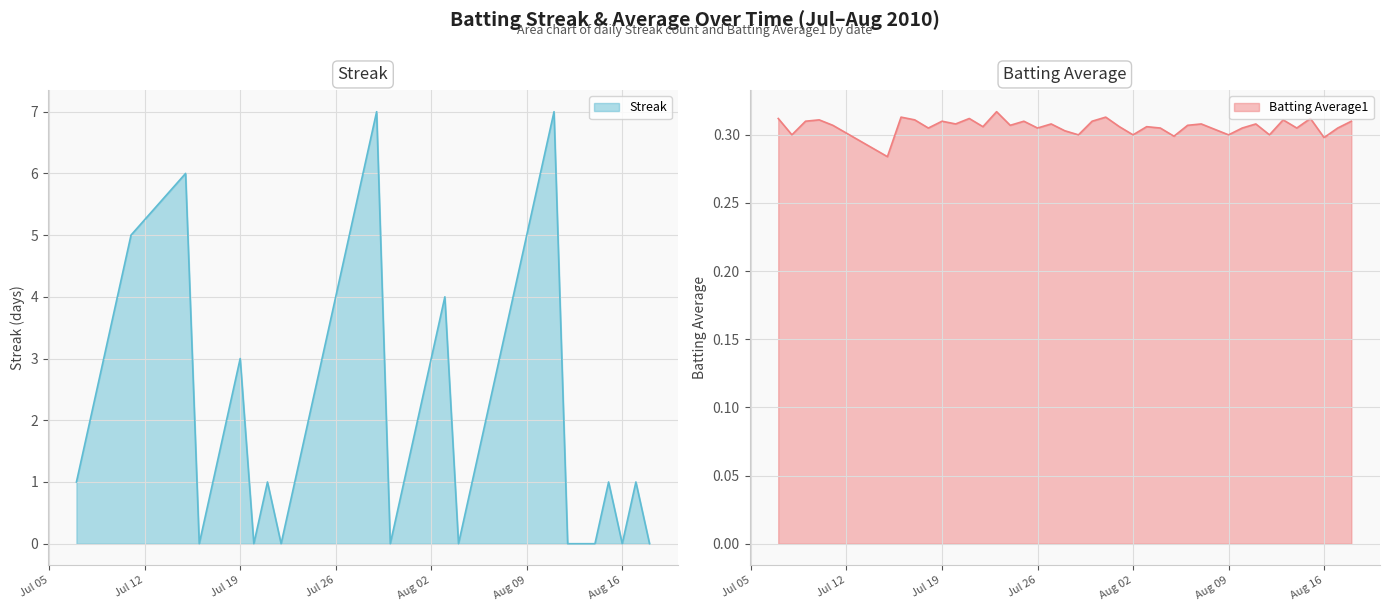

The value of Batting Average1 at 2010-08-12 is 0.4. True or false?

False